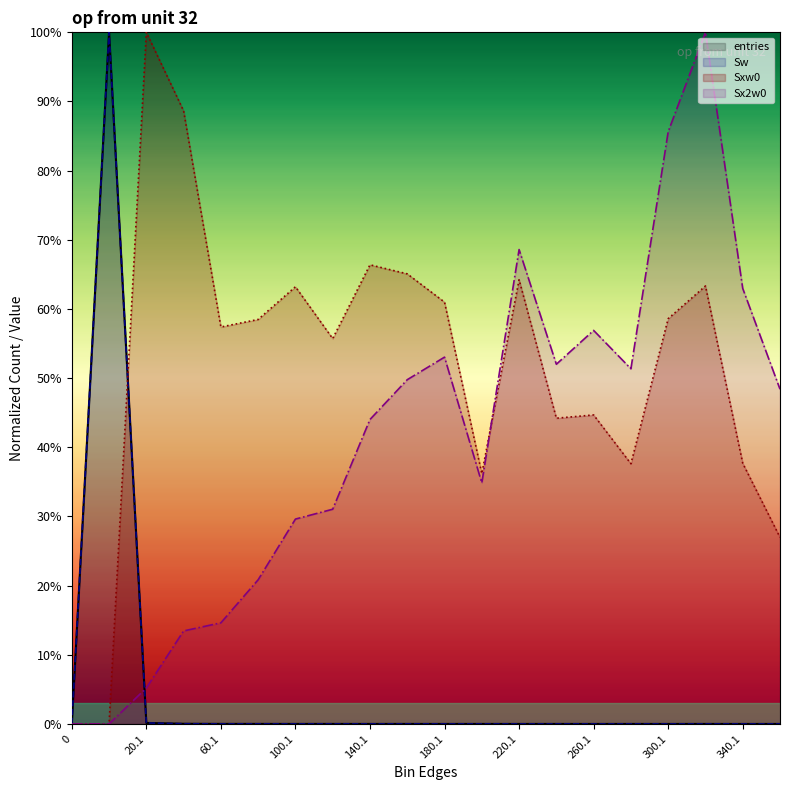

Does the chart display data point markers on the line(s)?

No